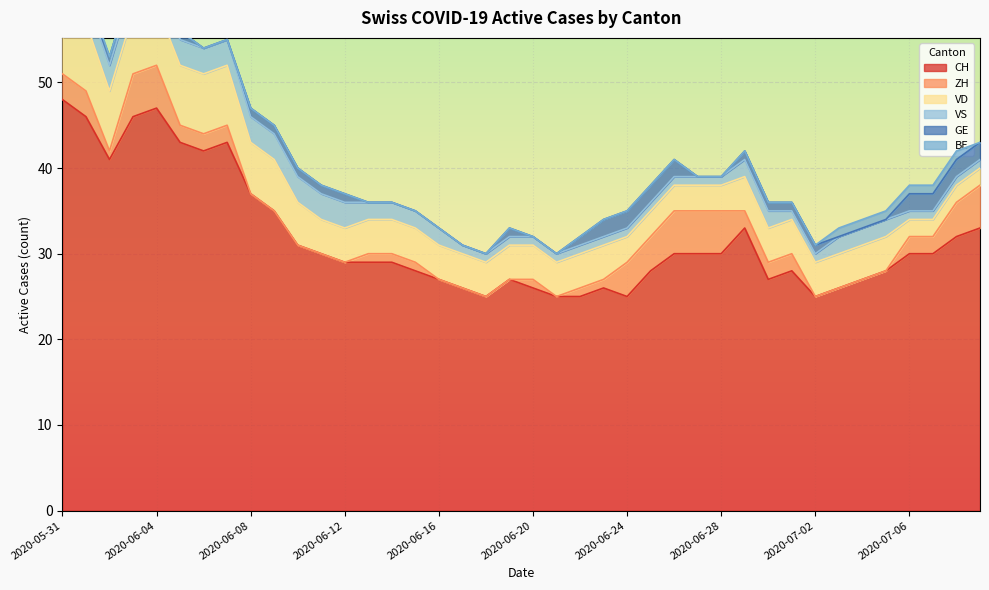

What position from the left is 2020-06-24?

25